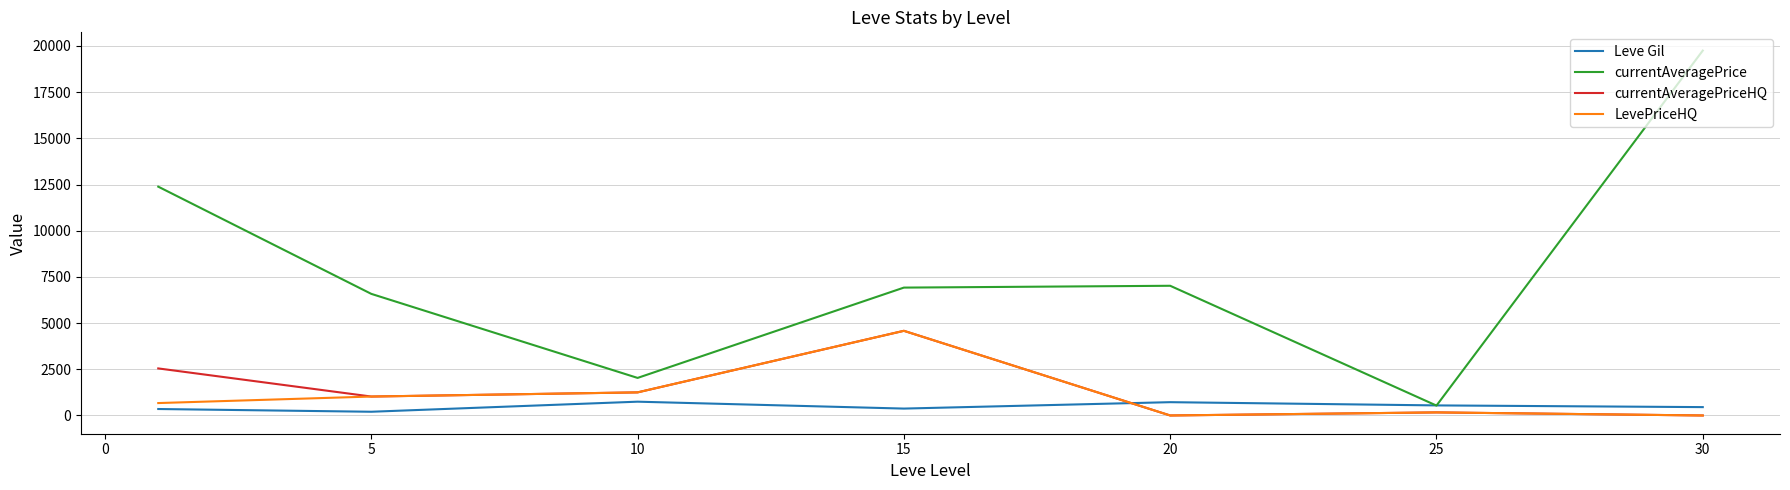

Which series has the widest spread of values?

currentAveragePrice